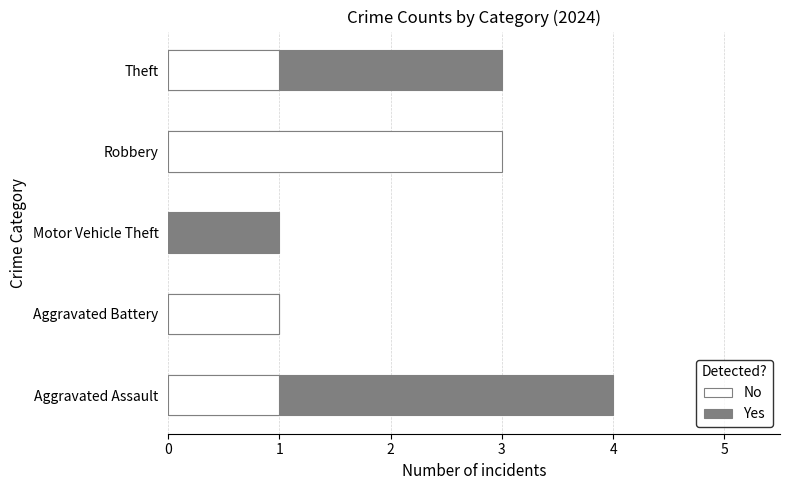

Is it true that No equals 1 at Robbery?

False